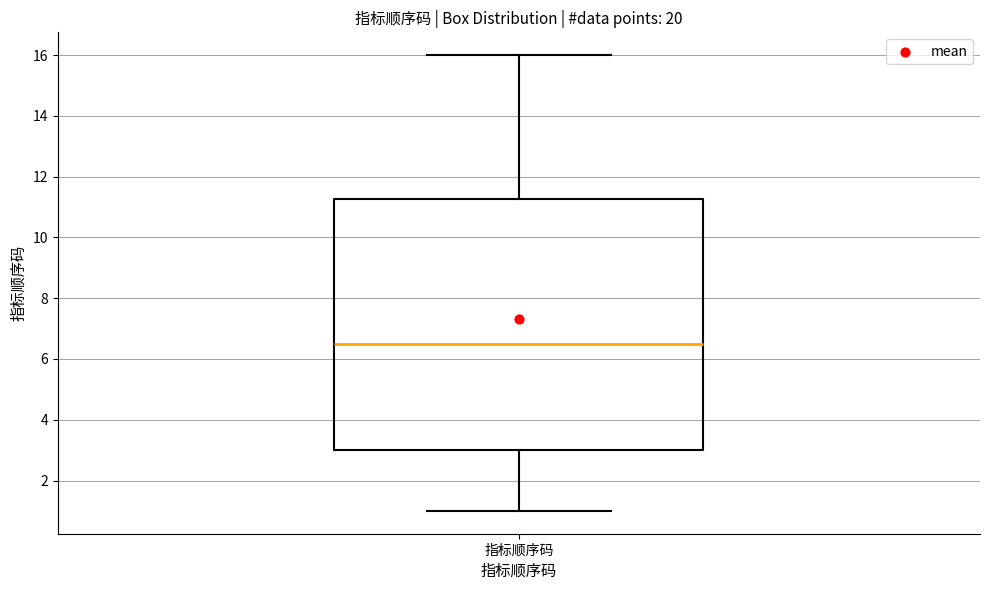

Transcribe this box plot: give where the median line is, the range the box spans, and where the two whiskers end, as read against the y-axis. The values are not printed on the chart, so give them approximately, as read against the axis.

median 6.6, box 3.0 to 11.2, whiskers 1.0 to 16.0